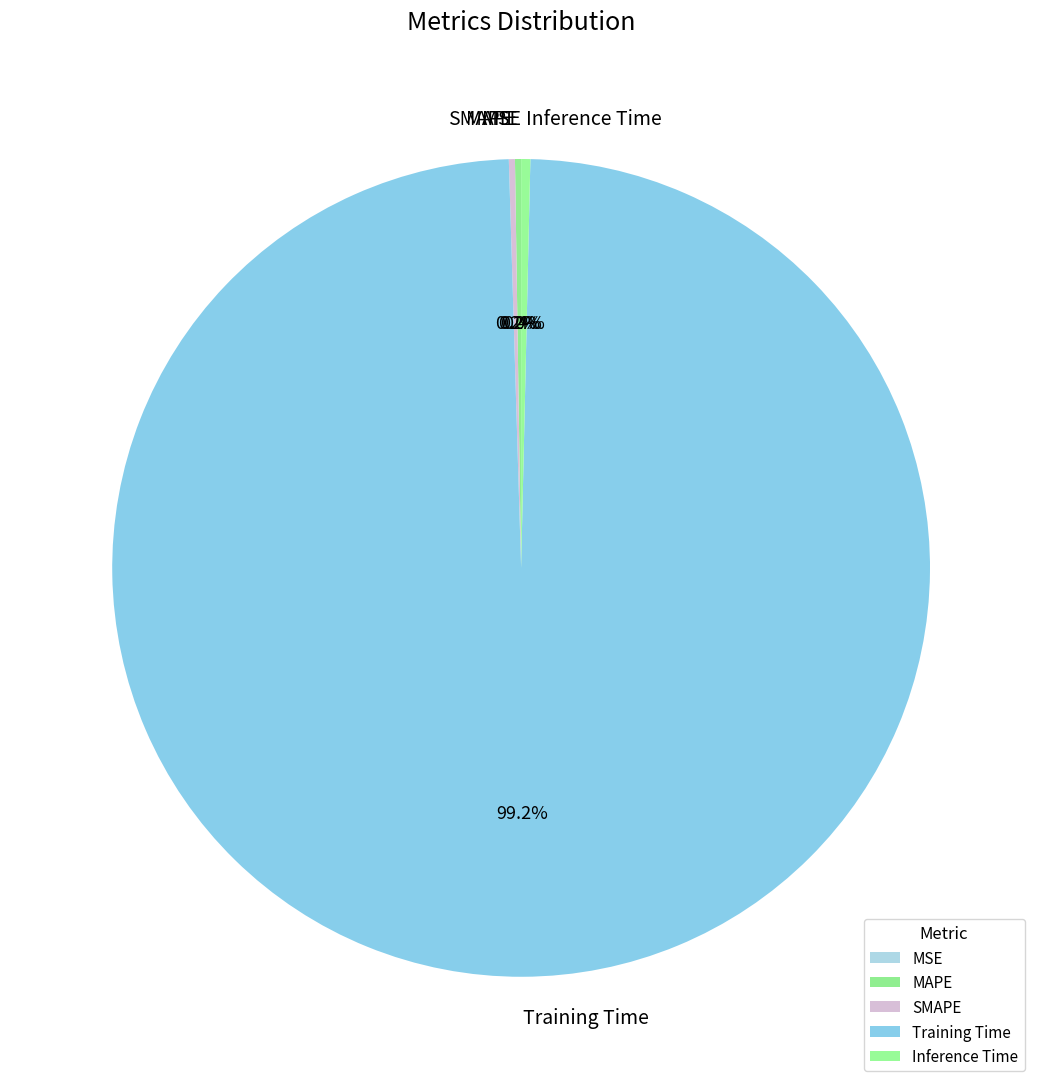

What is the majority slice?

Training Time